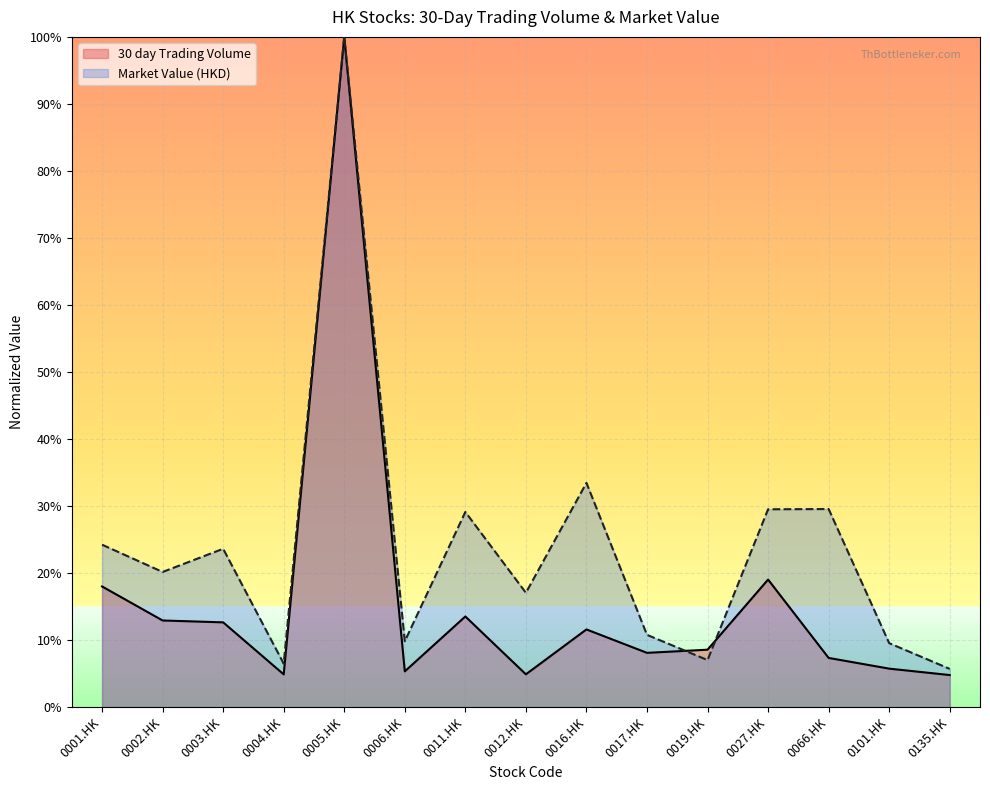

What is the difference between the maximum and minimum values in the 30 day Trading Volume series?

1.0